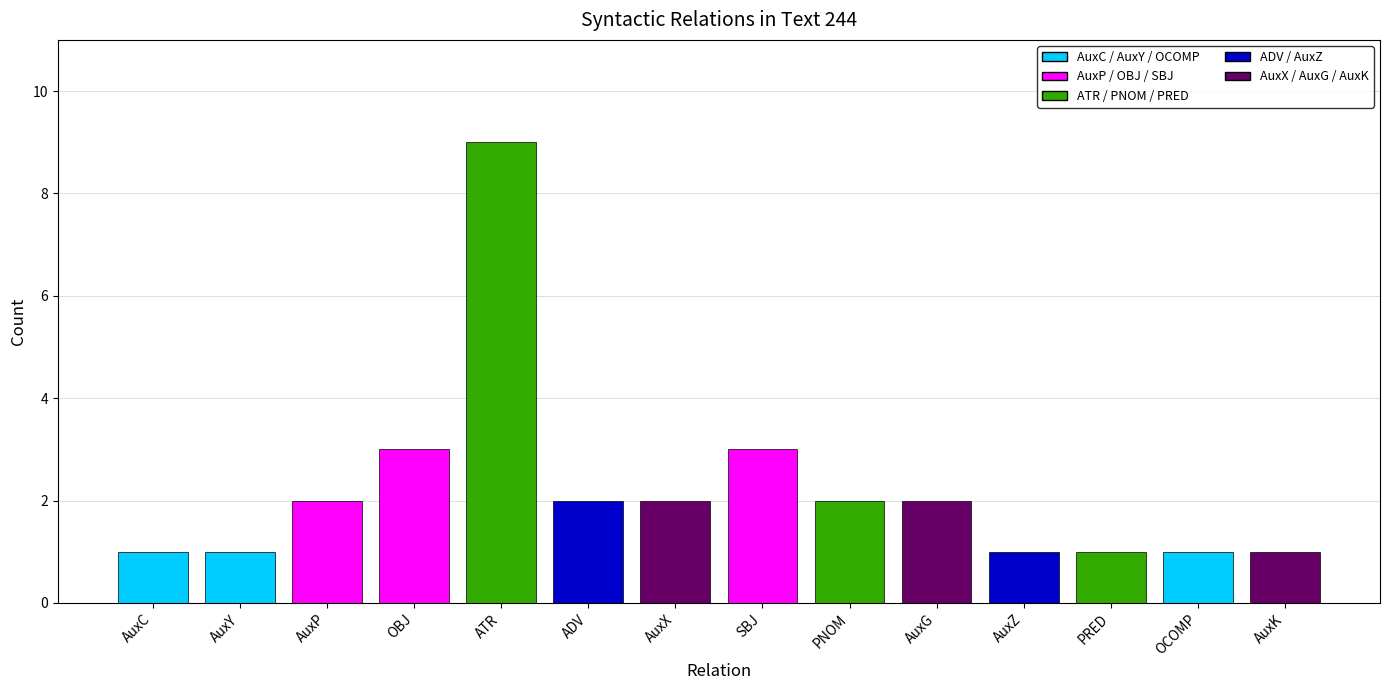

How many bars are there in total?

14